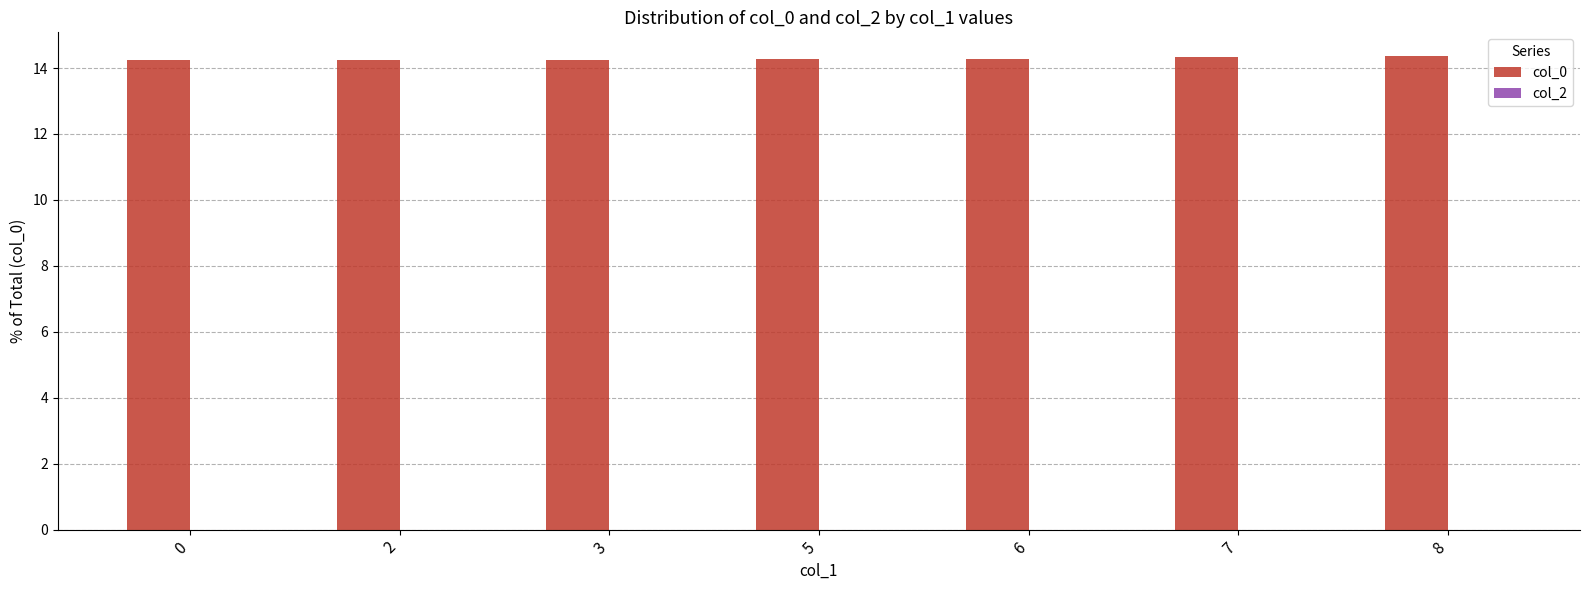

The value at 3 is 20.8. True or false?

False